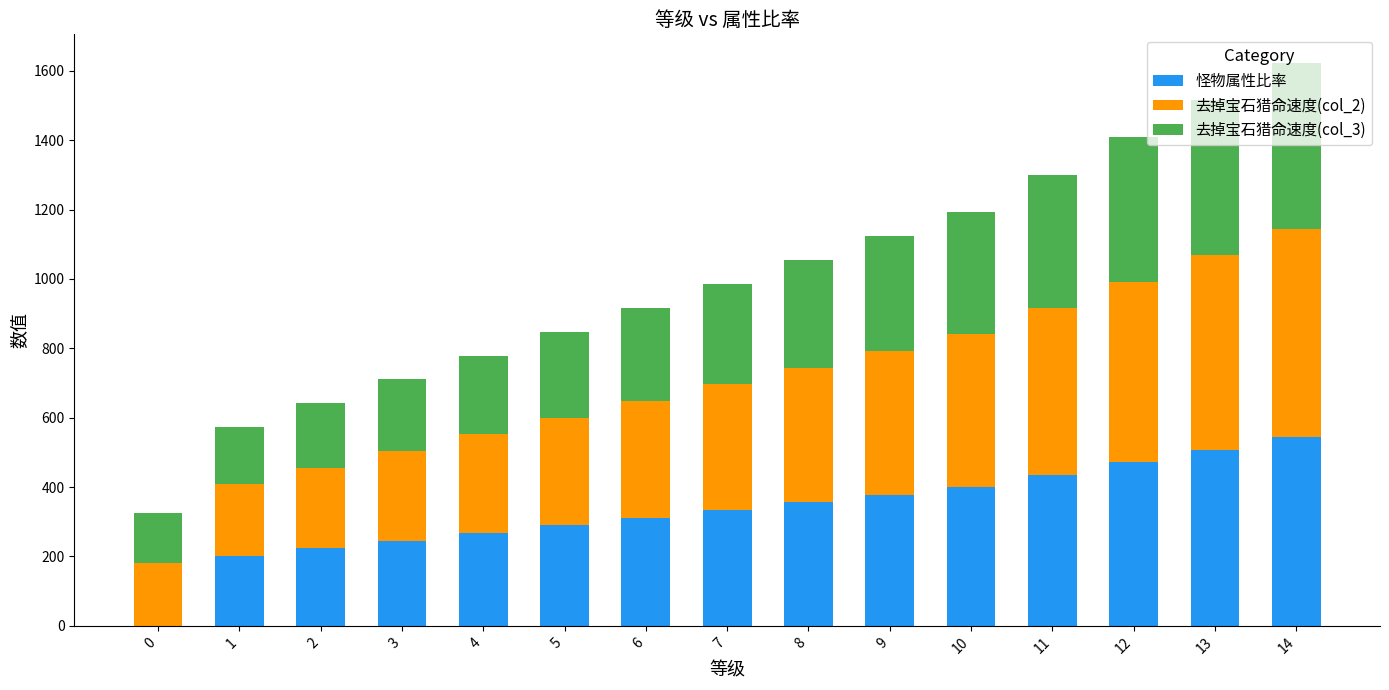

At which category is the sum across all series the highest?

14